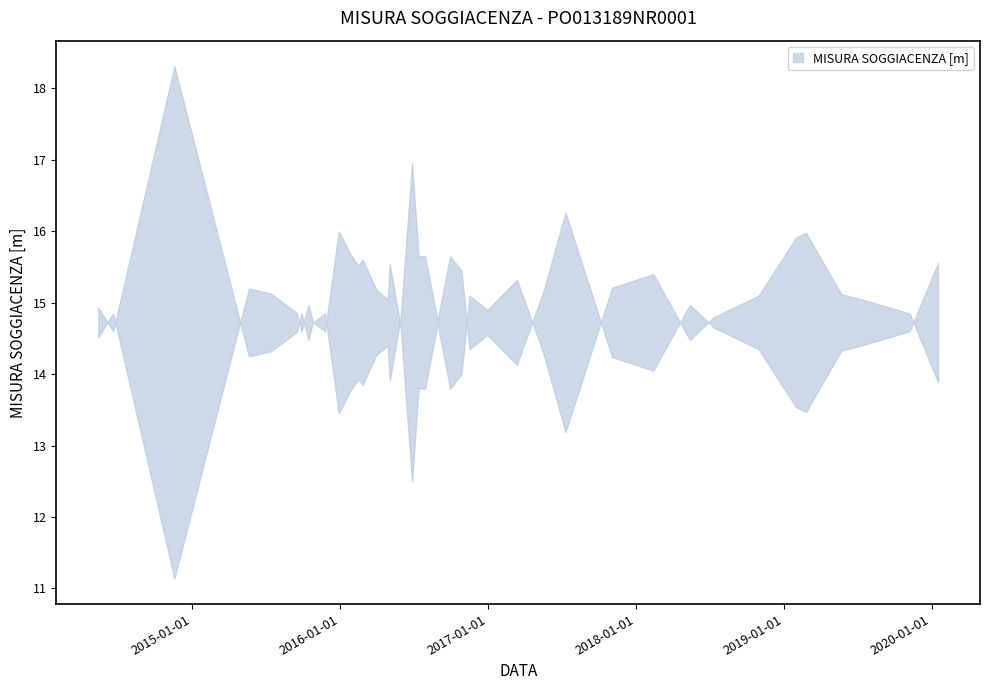

How many interior local valleys (lower than both neighbors) does the data have?

10